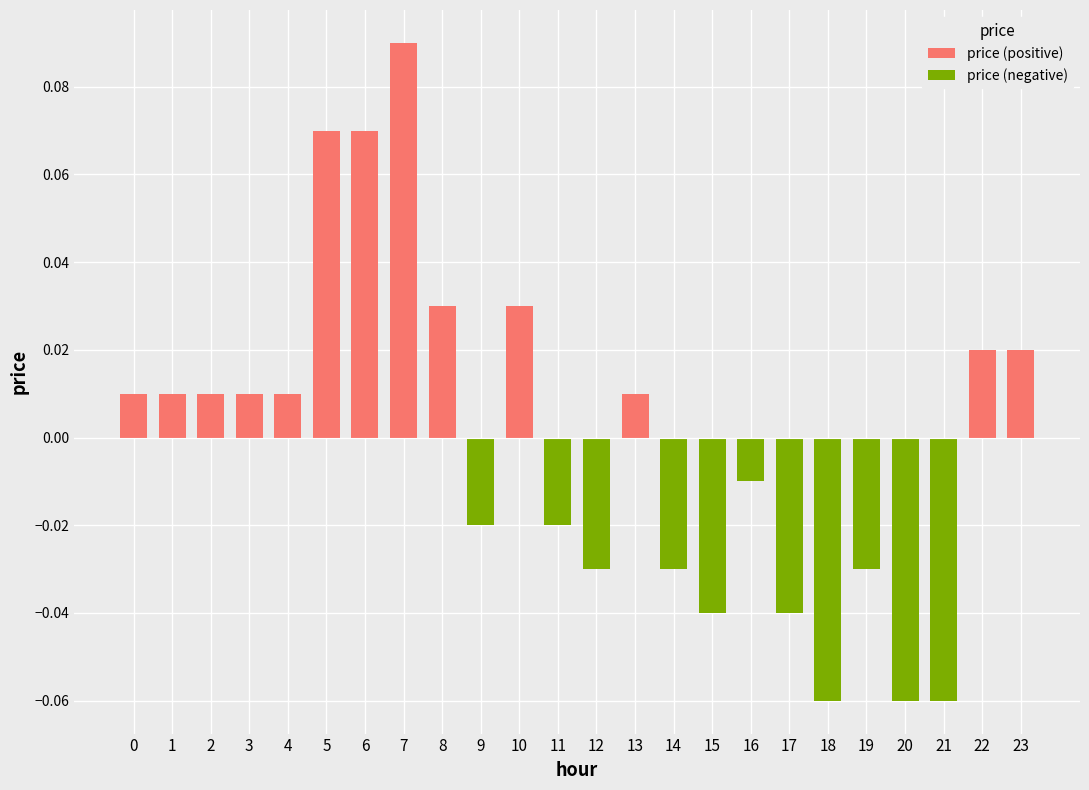

Rank the series by their maximum value, from highest to lowest.

price (positive), price (negative)